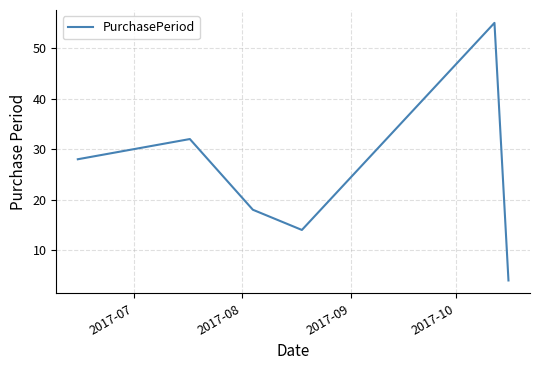

True or false: there are more than 0 points higher than both neighbors.

True